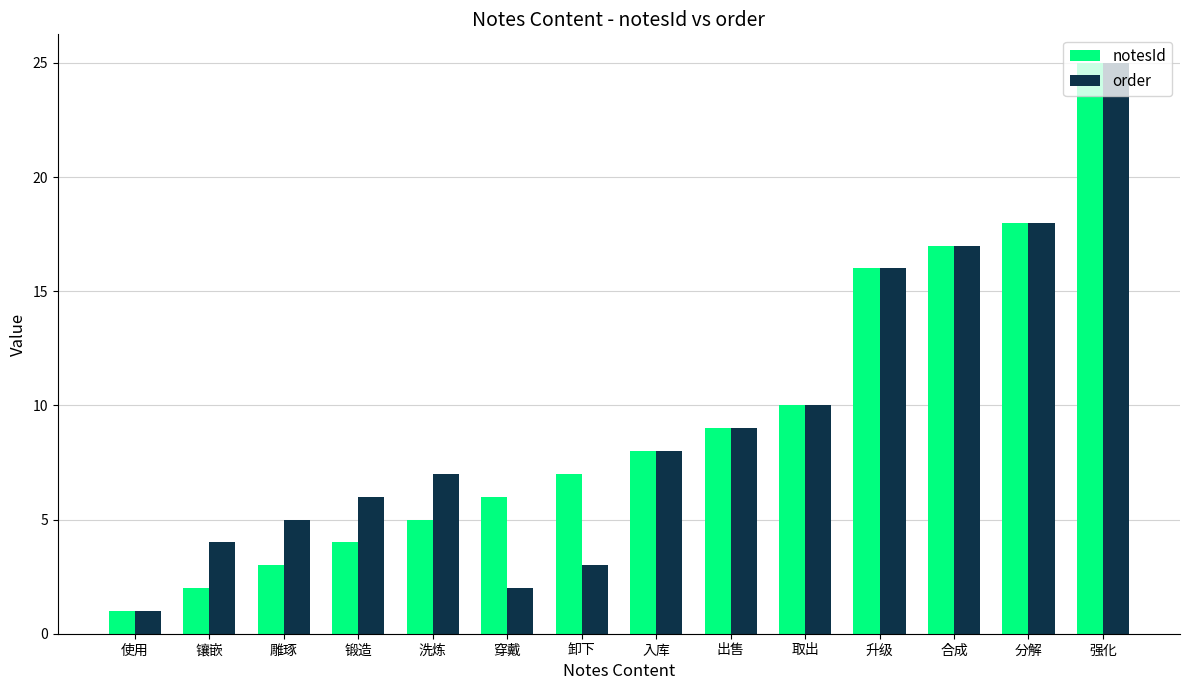

Reading left to right, list all the values displayed in this chart.

notesId: 1	2	3	4	5	6	7	8	9	10	16	17	18	25
order: 1	4	5	6	7	2	3	8	9	10	16	17	18	25